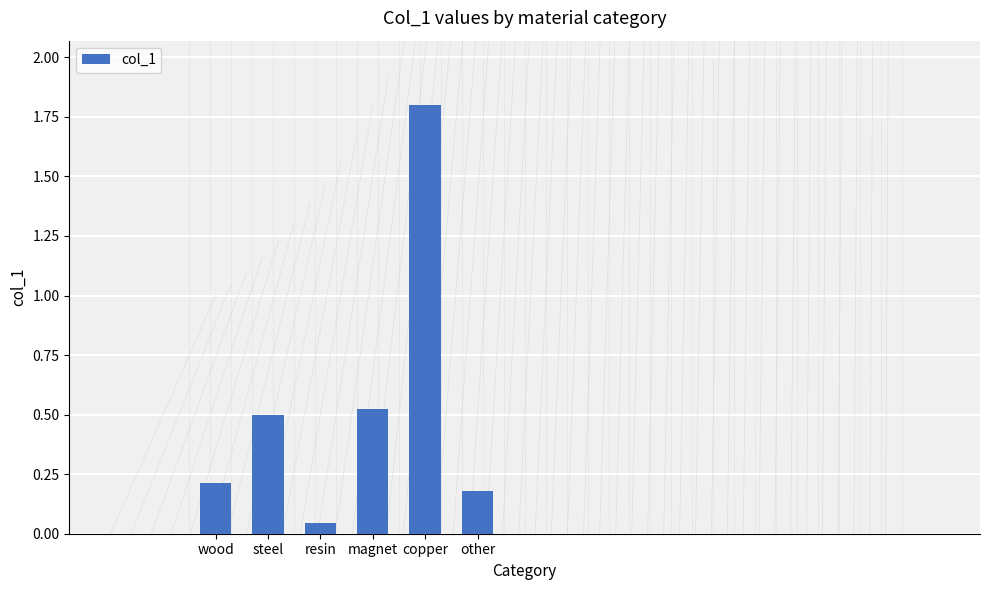

Are the bars horizontal?

No